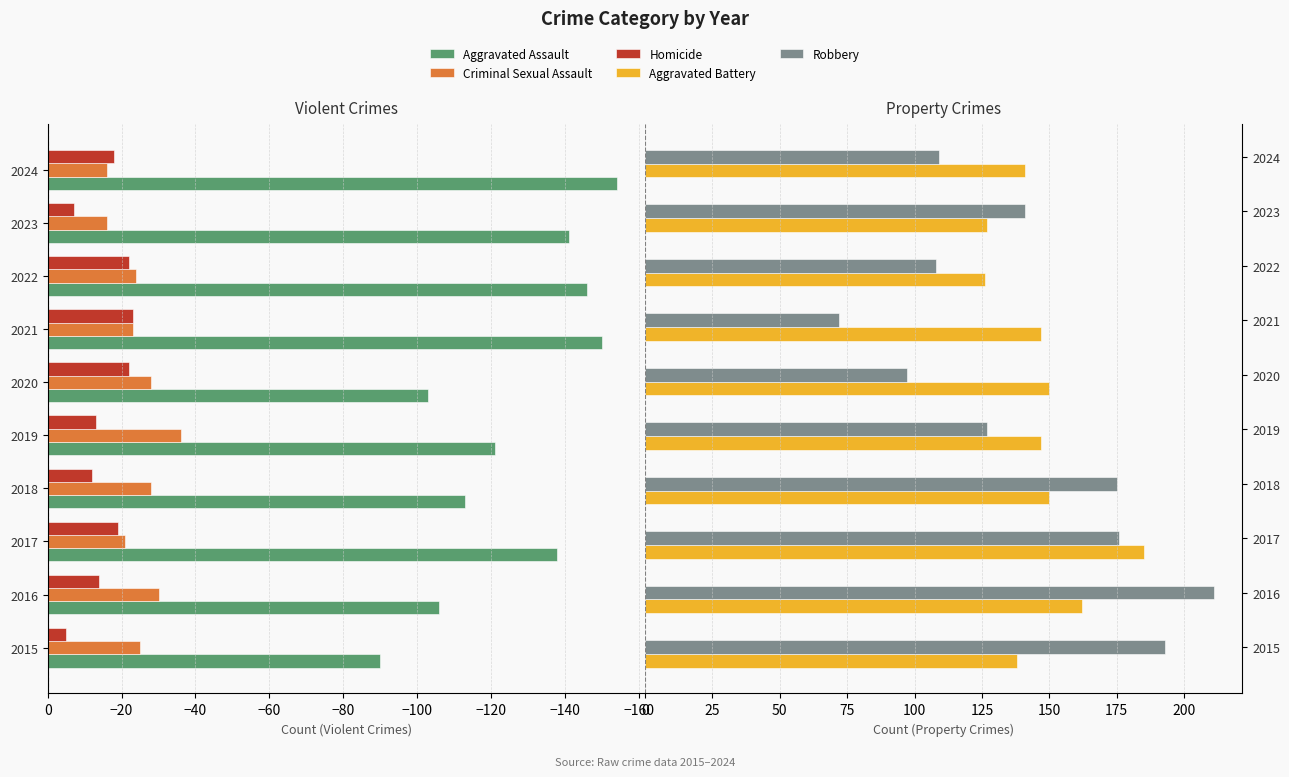

How many data points in Robbery are less than 141?

5